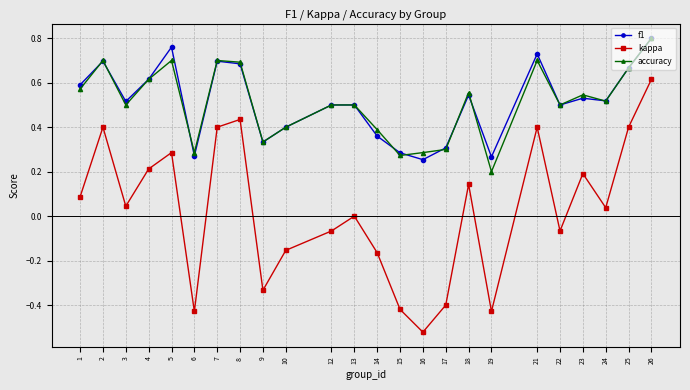

True or false: f1 has more than 2 points higher than both neighbors.

True